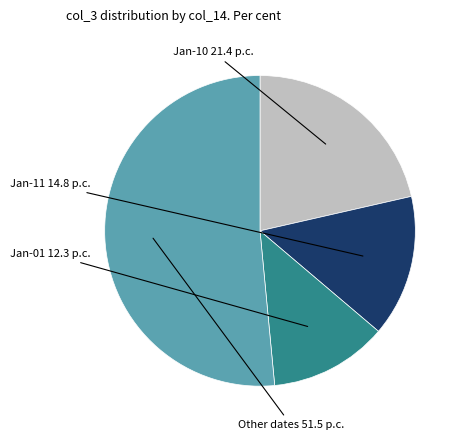

Is there any slice that represents more than half of the pie?

Yes